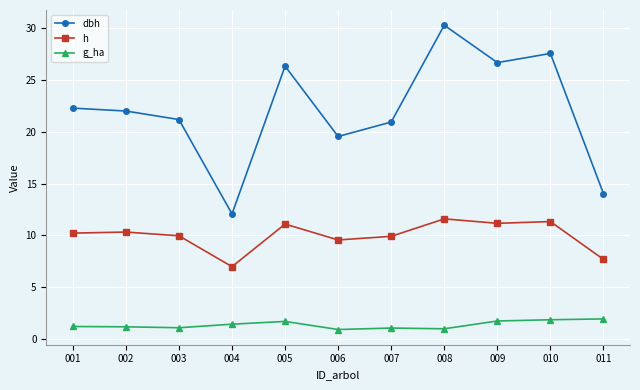

The dbh series shows 19.5 at 006. True or false?

True